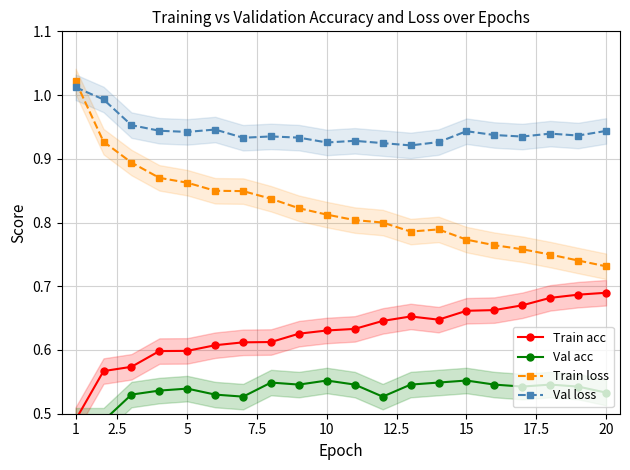

How many times do Val loss and Train loss cross each other?

1